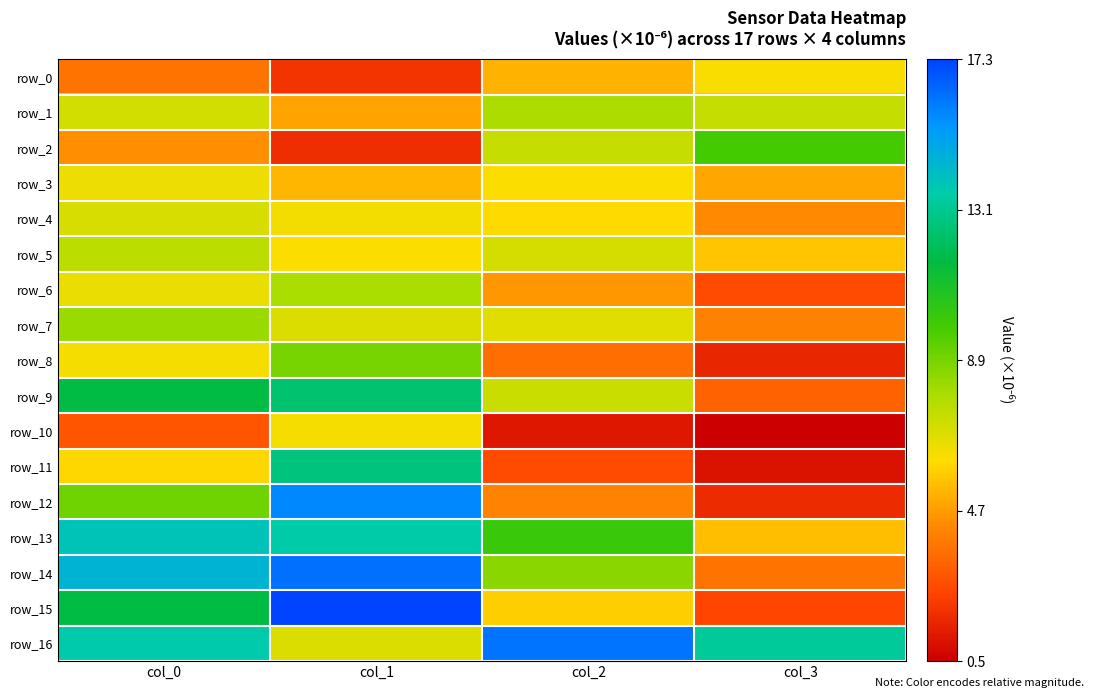

Which series has the widest spread of values?

row_15